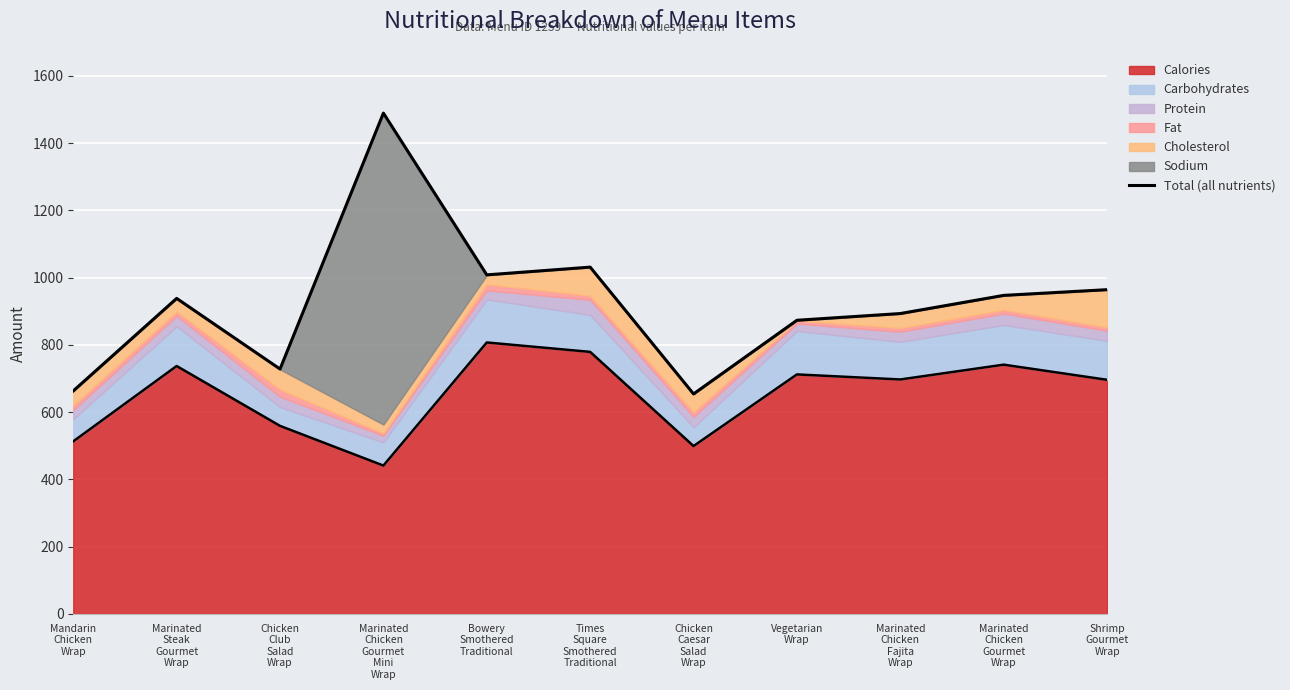

Which has a higher value, Marinated
Steak
Gourmet
Wrap or Vegetarian
Wrap?

Marinated
Steak
Gourmet
Wrap